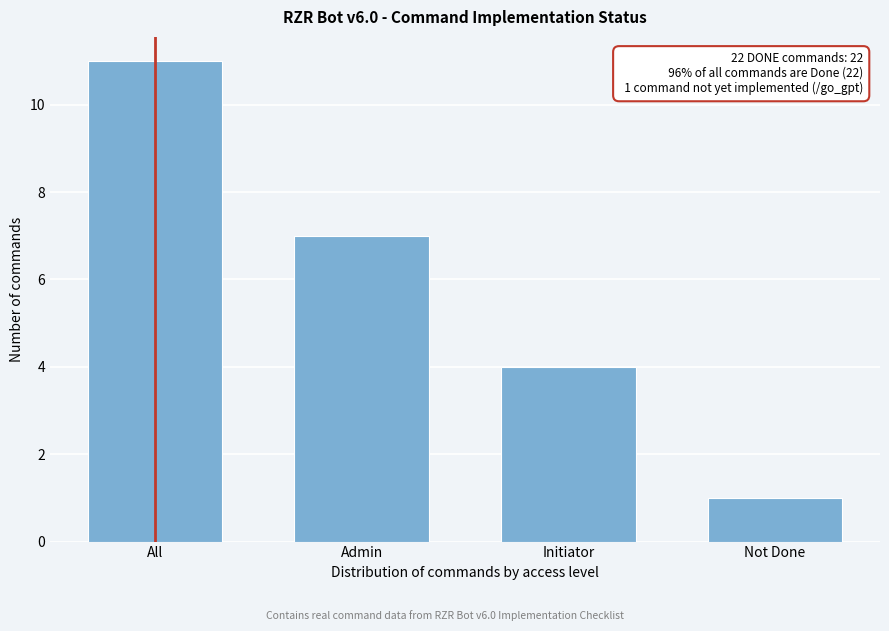

Reading left to right, transcribe all the data shown in this chart.

All=11	Admin=7	Initiator=4	Not Done=1